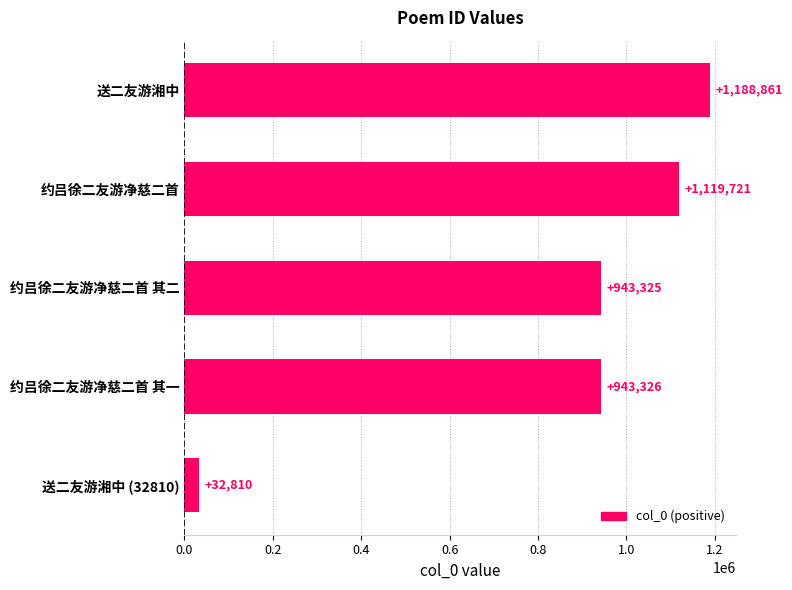

What is the sum of all values?

4228043